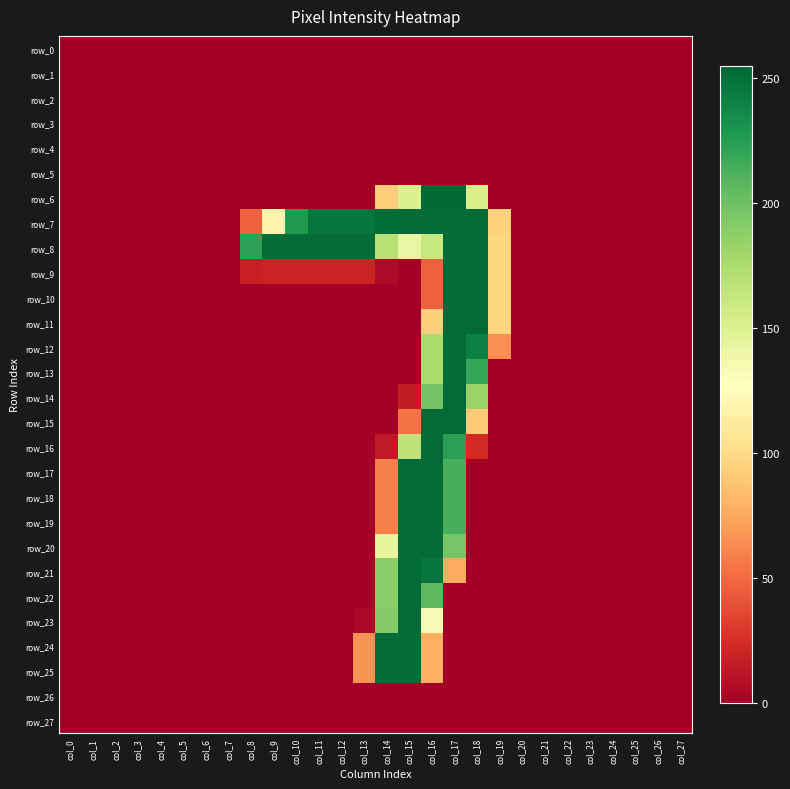

What is the total value across all series at col_15?

3057